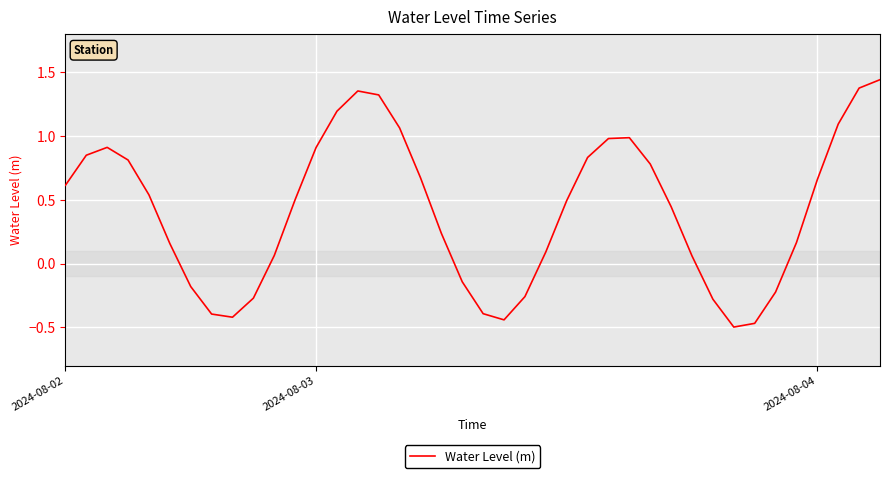

What is the difference between the maximum and minimum values?

1.9